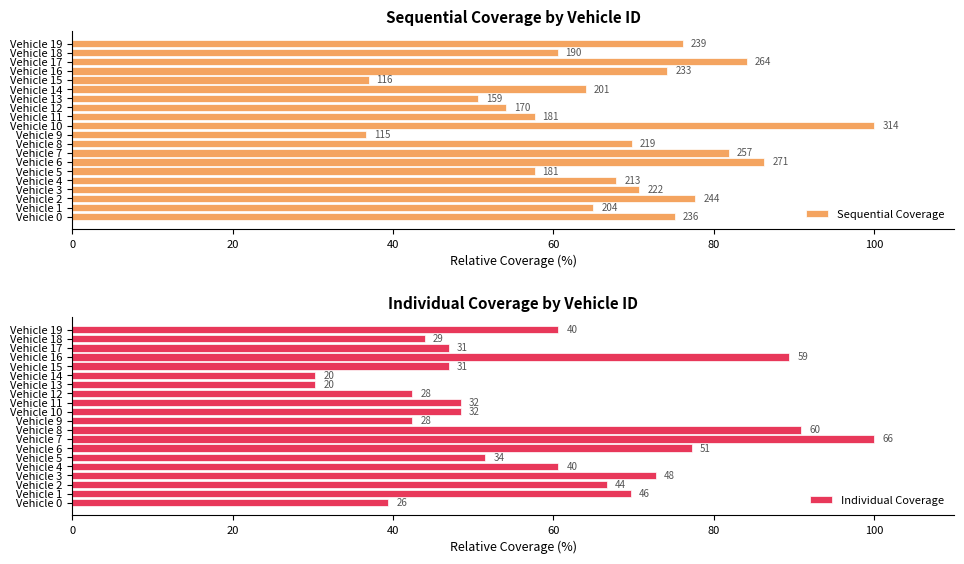

Count the number of data series in this chart.

2